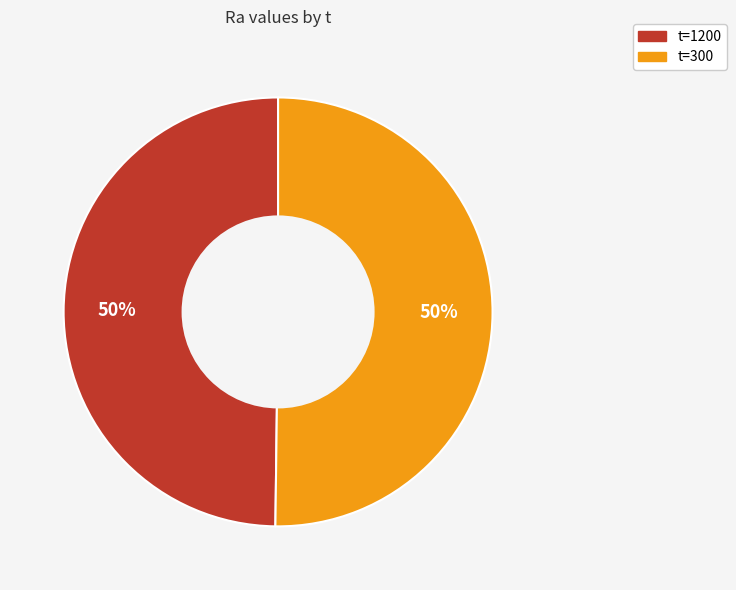

What is the ratio of the value at t=300 to the value at t=1200?

1.0